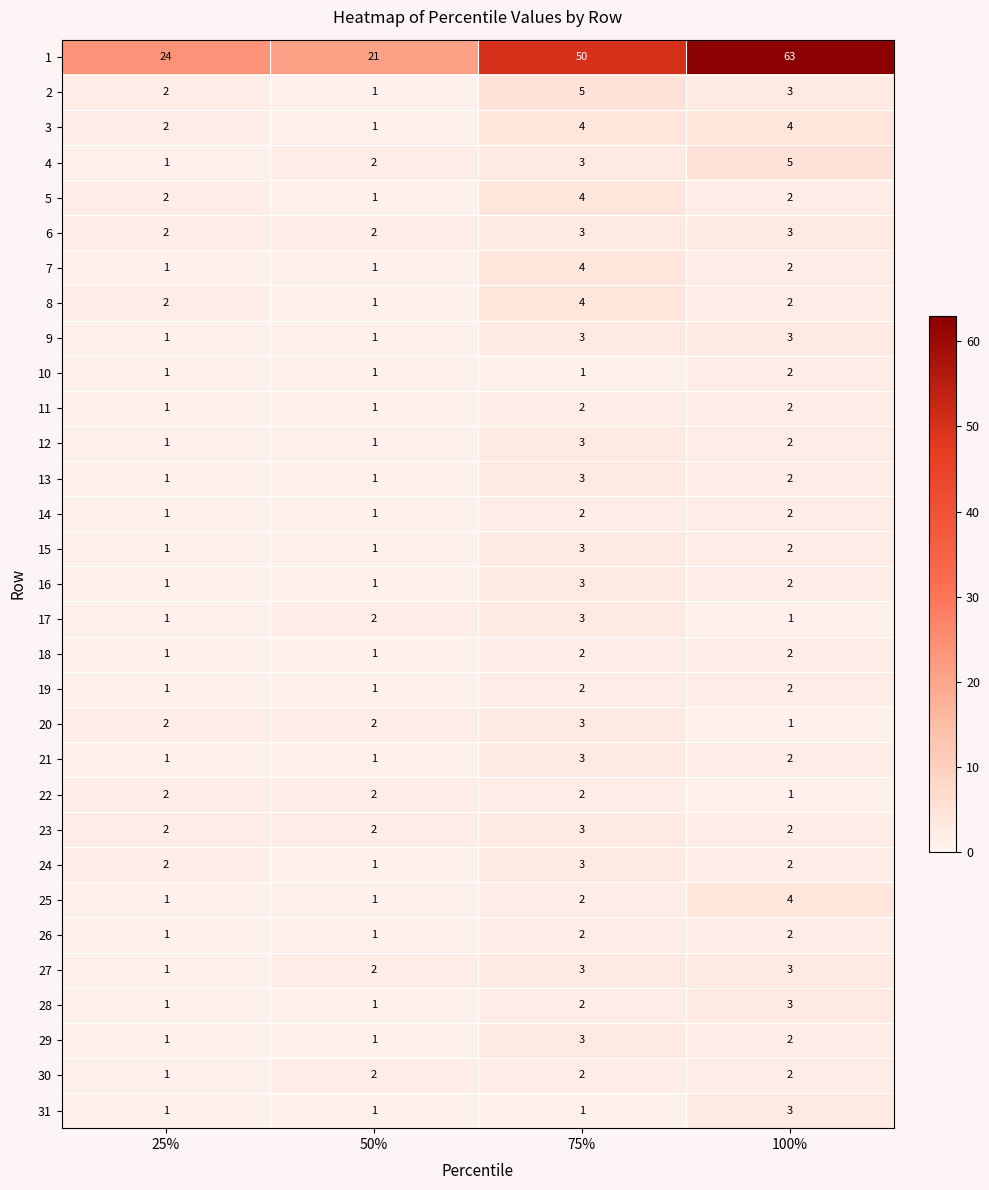

What is the smallest value displayed?

1